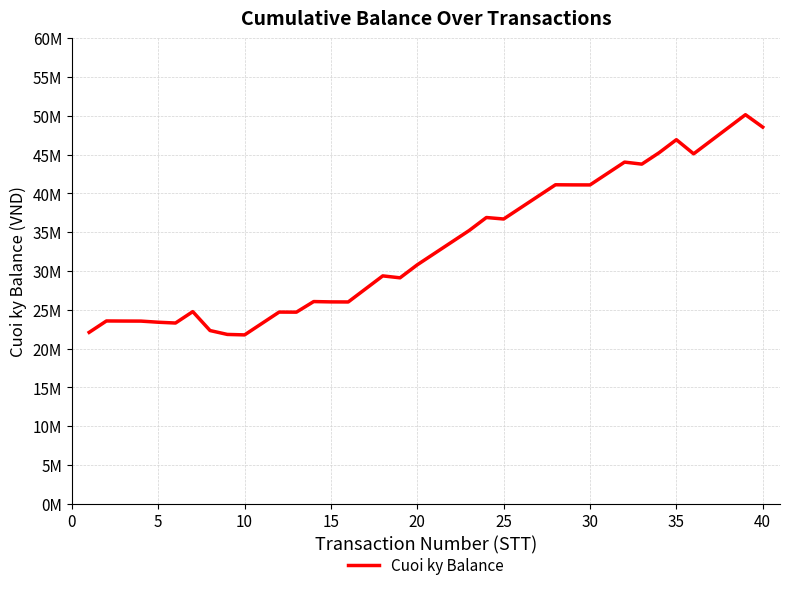

Does the chart have visible grid lines?

Yes